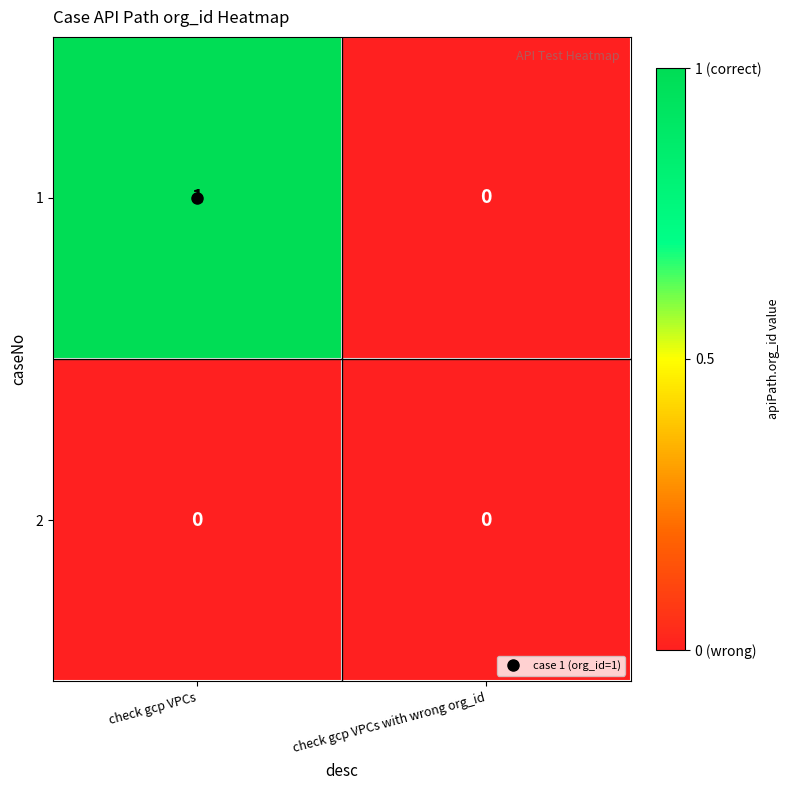

Rank the series at check gcp VPCs from lowest to highest value.

2, 1